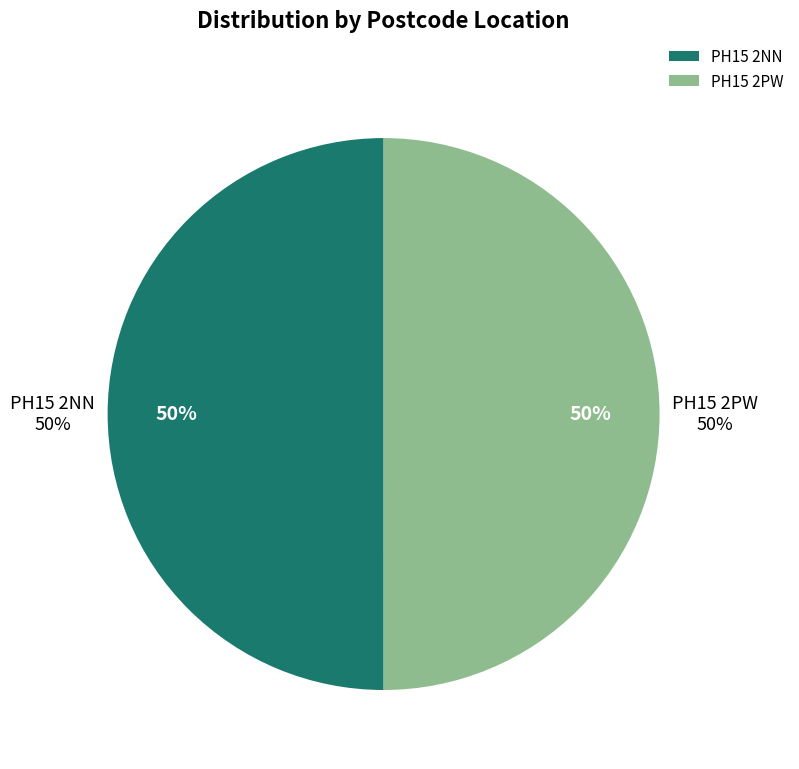

To the nearest percent, what percentage of the pie is PH15 2NN?

50%